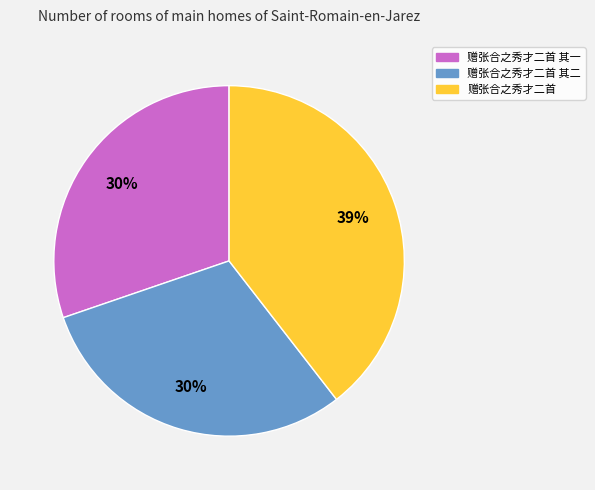

To the nearest percent, what portion does 赠张合之秀才二首 其一 represent?

30%